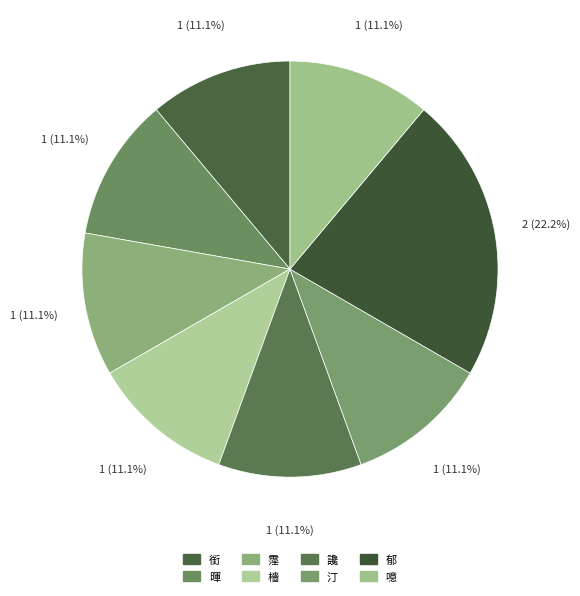

To the nearest percent, what percentage of the pie is 讒?

11%